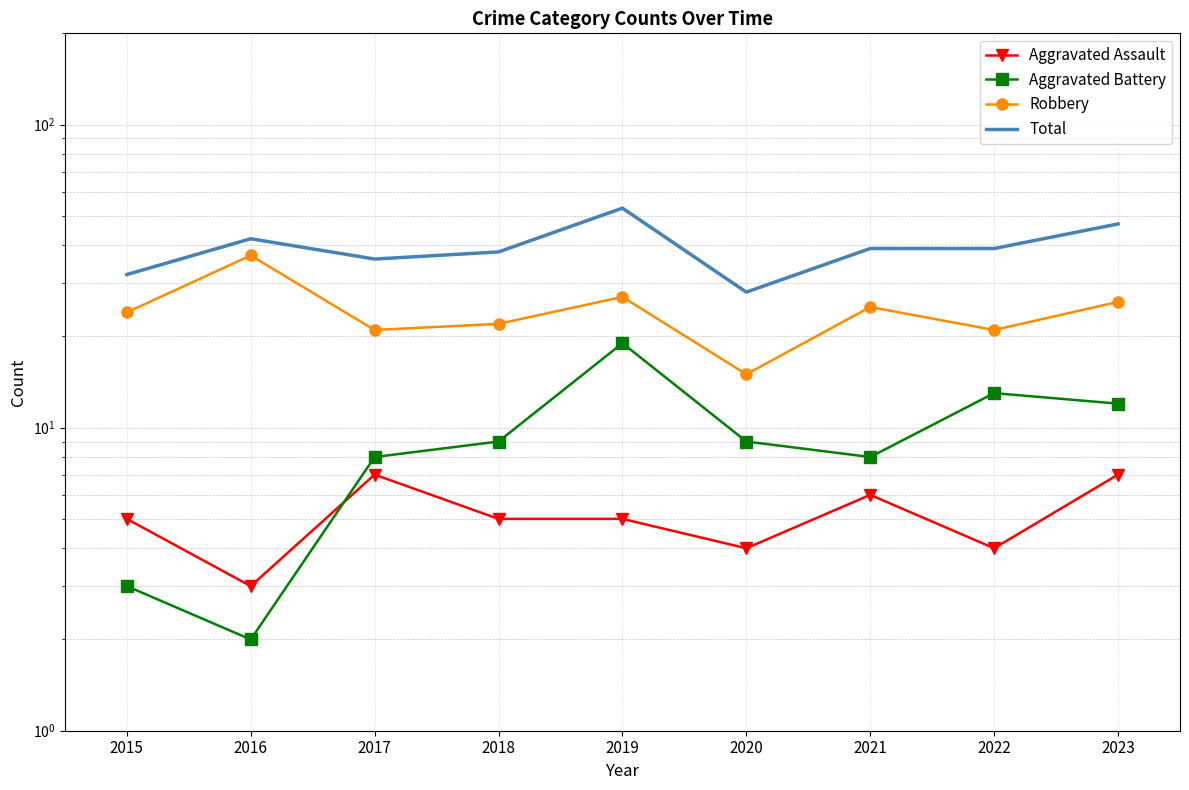

Rank the categories by Aggravated Battery value from highest to lowest.

2019, 2022, 2023, 2018, 2020, 2017, 2021, 2015, 2016